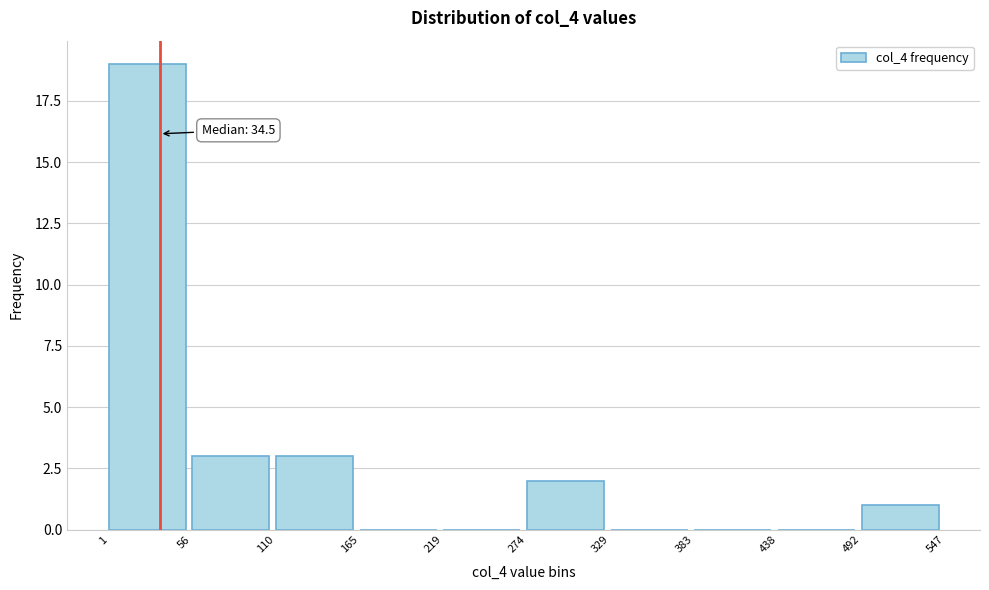

Which range on the x-axis has the tallest bar?

1 to 56